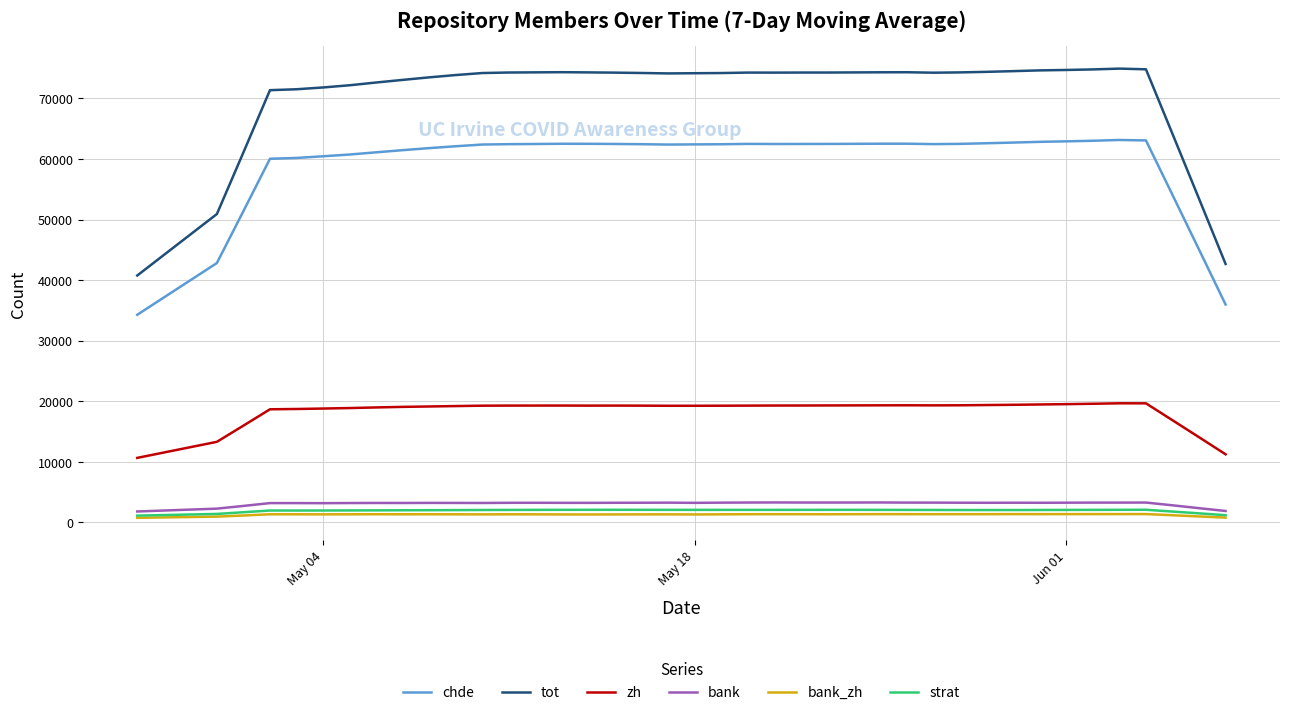

What is the greatest value displayed?

74908.3